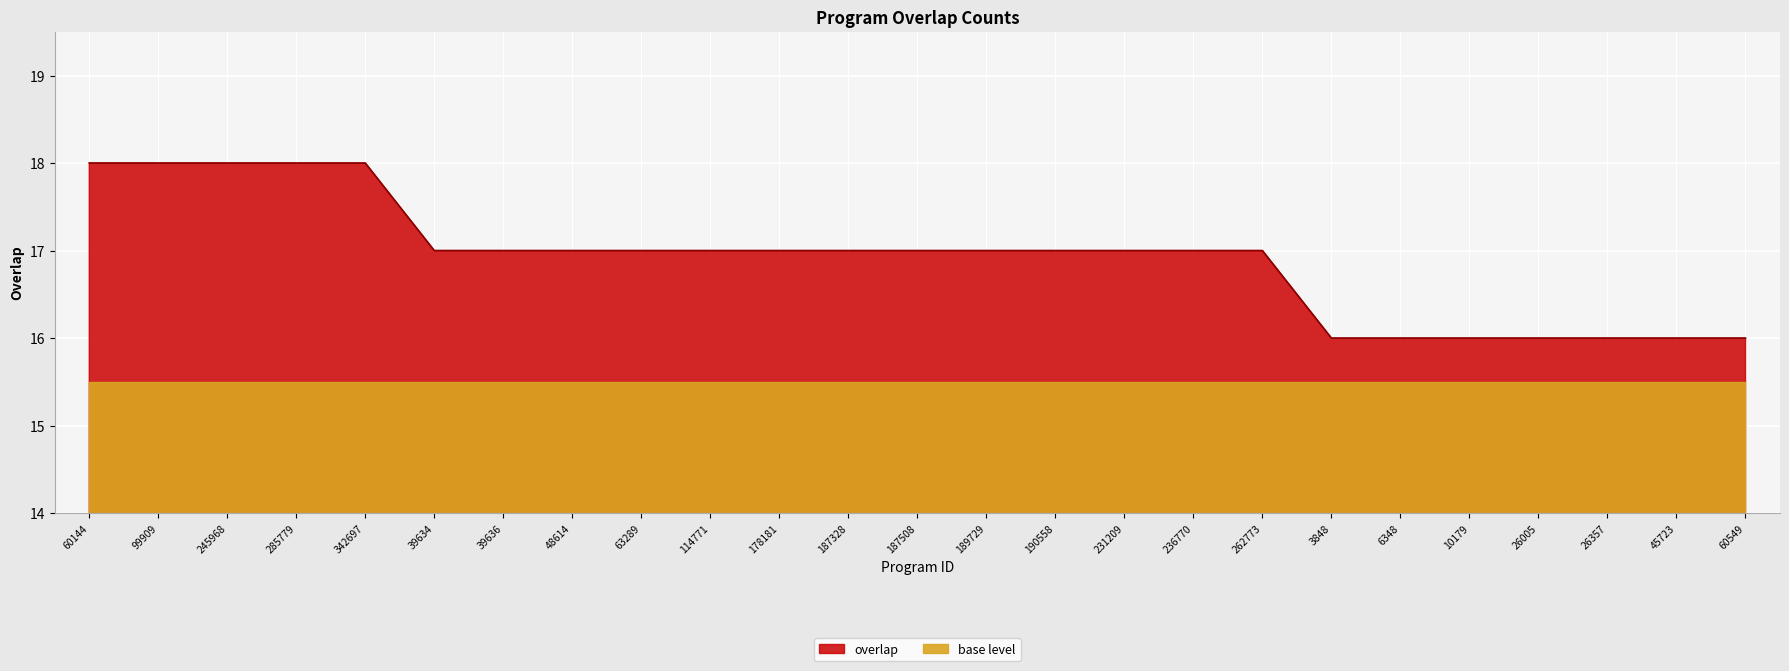

Does the chart display data point markers on the line(s)?

No